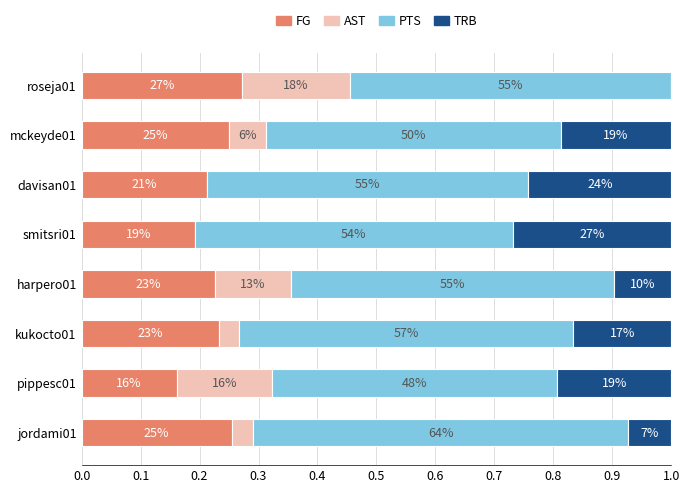

What is the value of the PTS bar at the 2nd from the left?

0.5